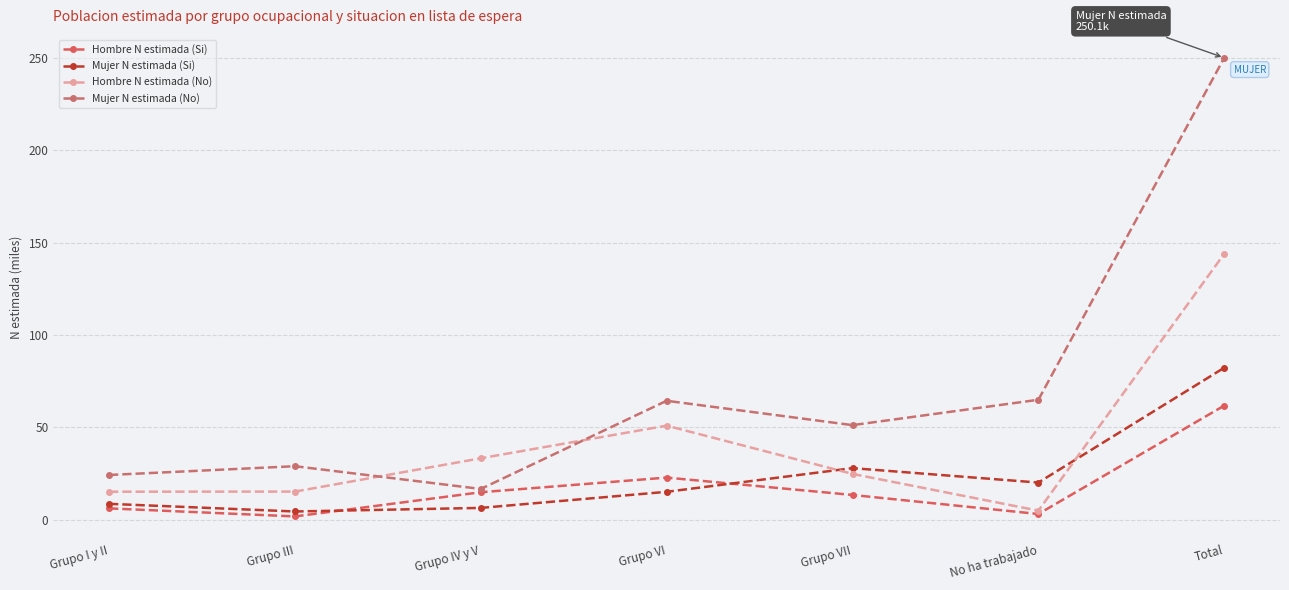

The value of Hombre N estimada (No) at Grupo VII is 24.8. True or false?

True